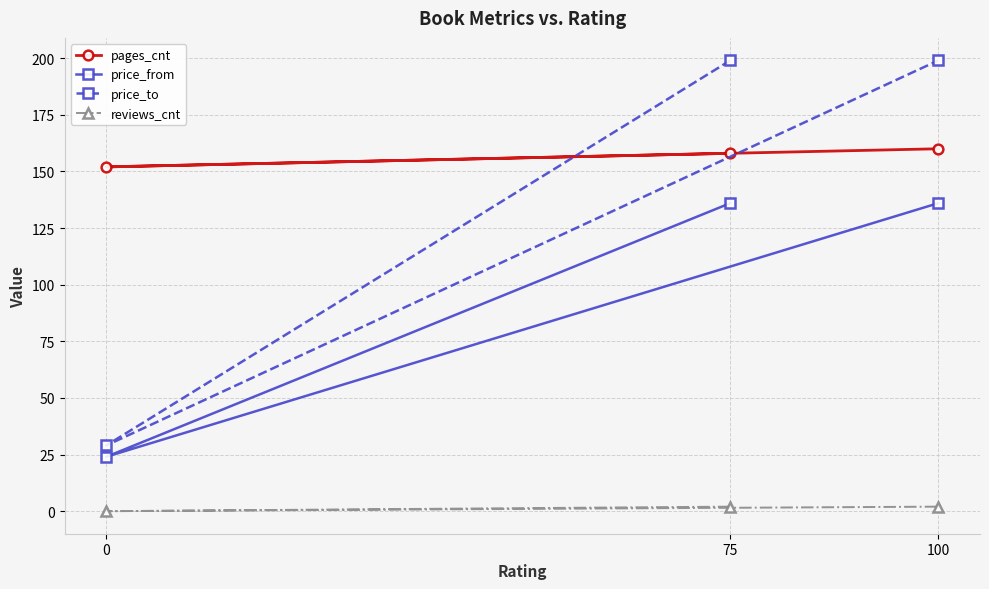

What is the sum of all price_from values?

296